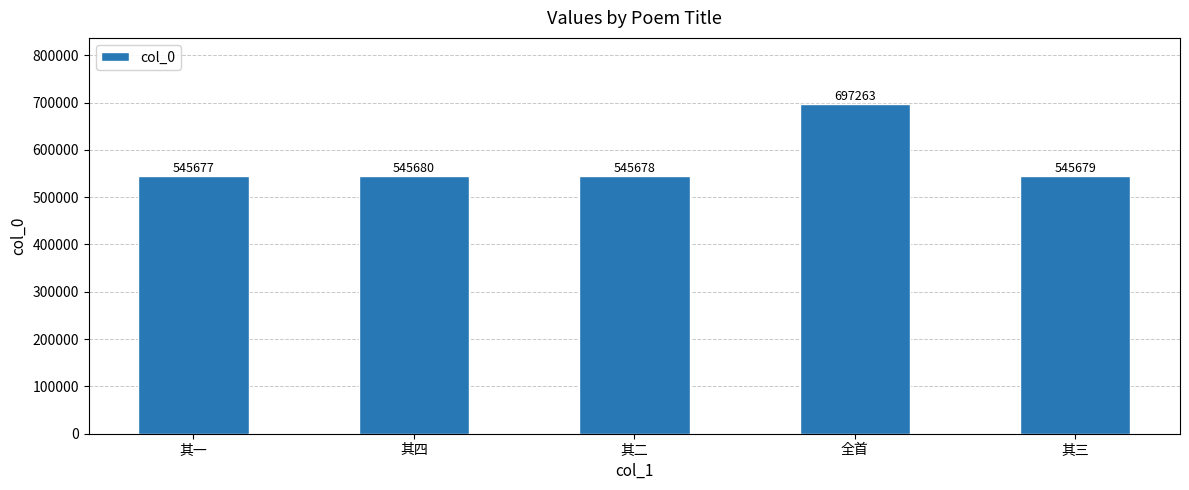

How many series are shown in this chart?

1